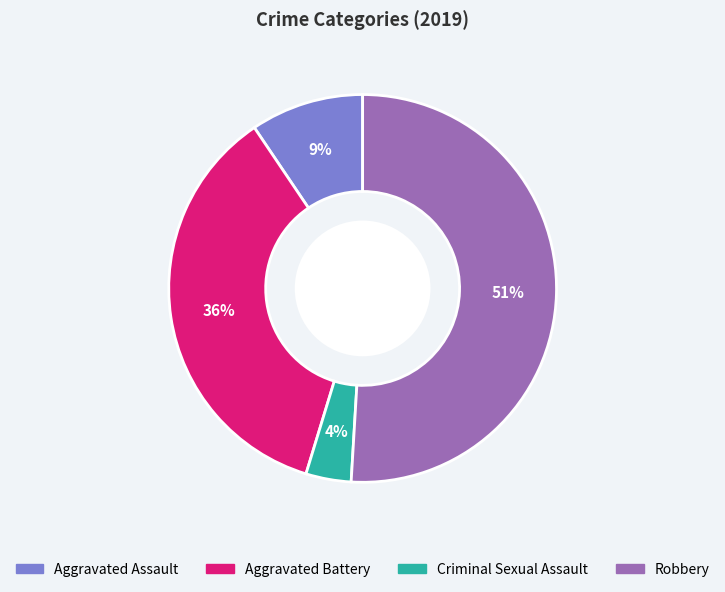

To the nearest percent, what is the average slice percentage?

25%